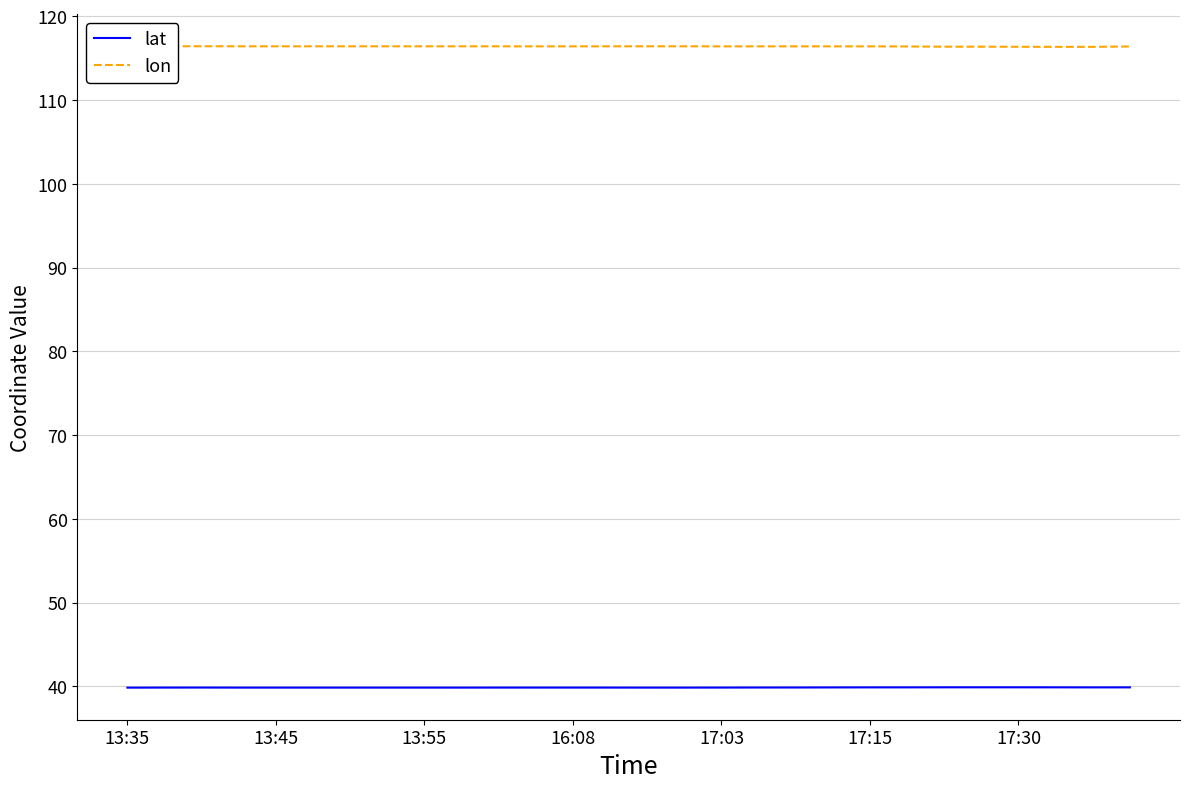

What is the minimum value for lat?

39.8